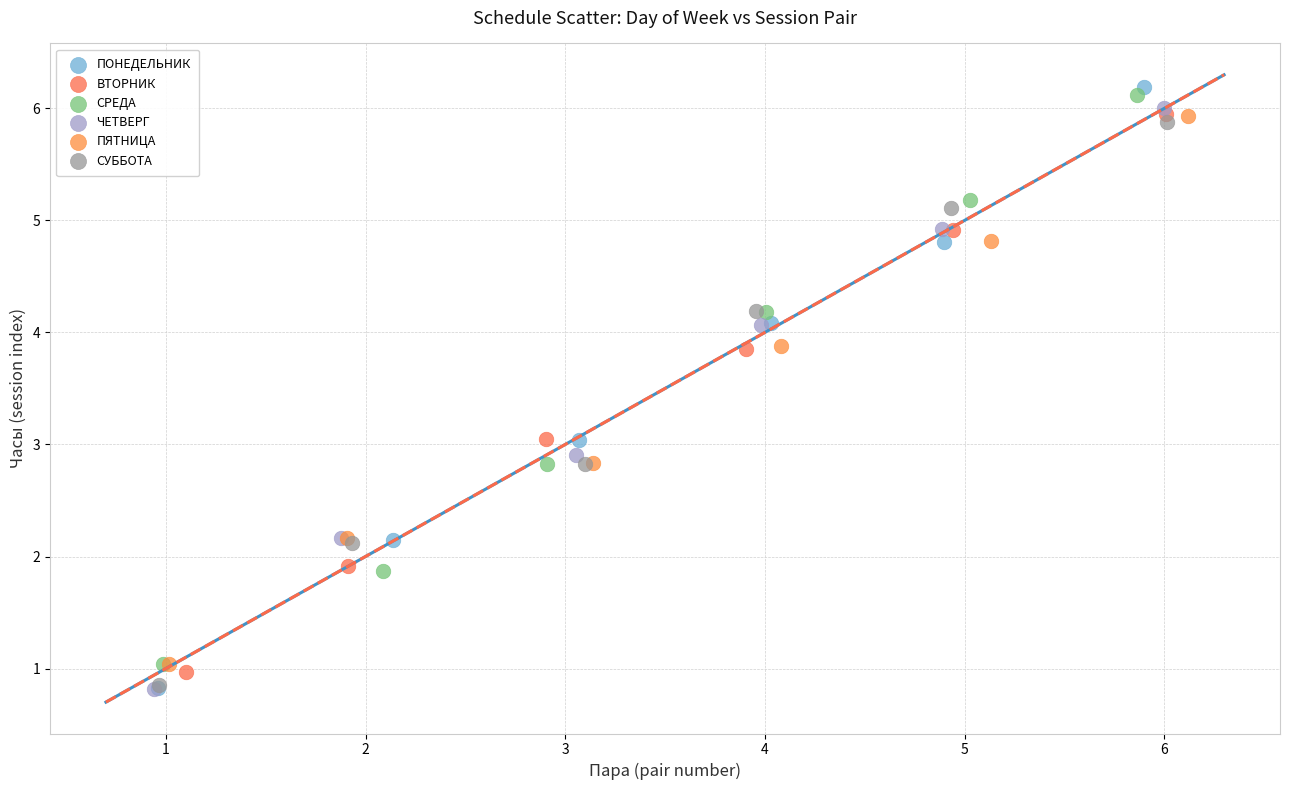

Which series has the widest spread of Y values?

ПОНЕДЕЛЬНИК